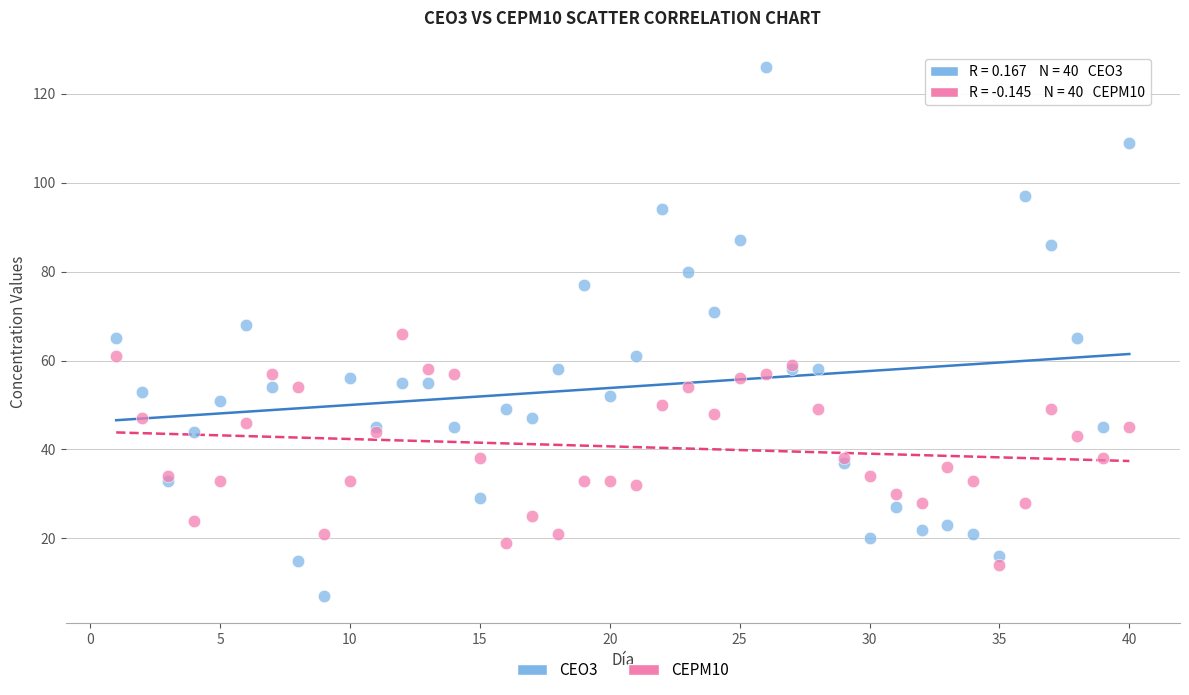

What are all the series names shown in the legend?

CEO3, CEPM10